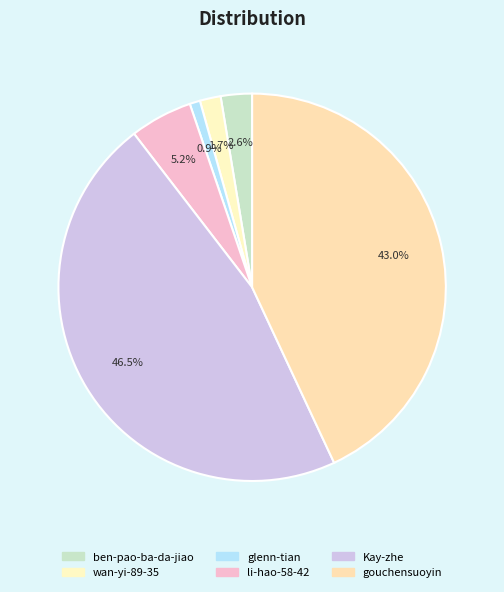

Does any single category account for the majority?

No